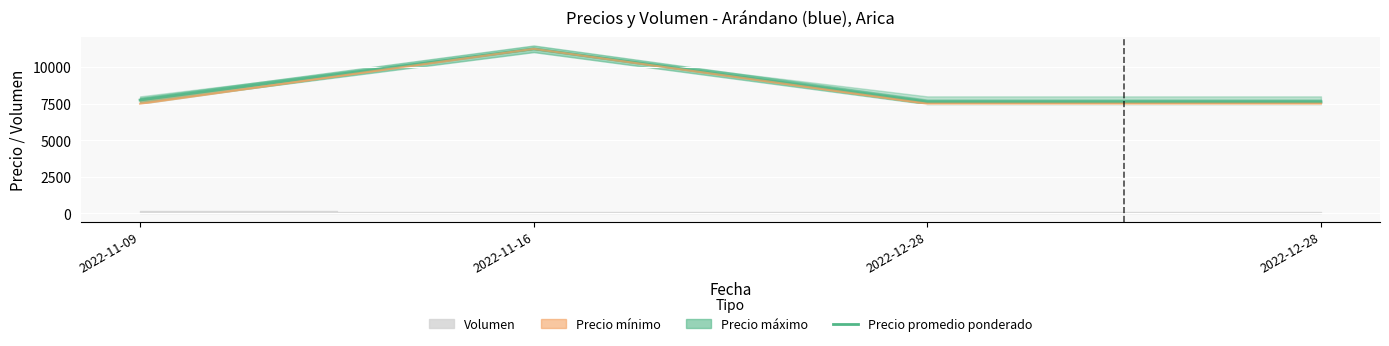

True or false: there are more than 1 points higher than both neighbors.

False